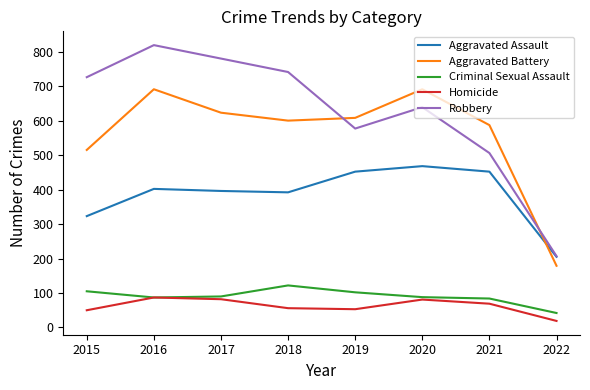

What is the maximum value shown in the chart?

819